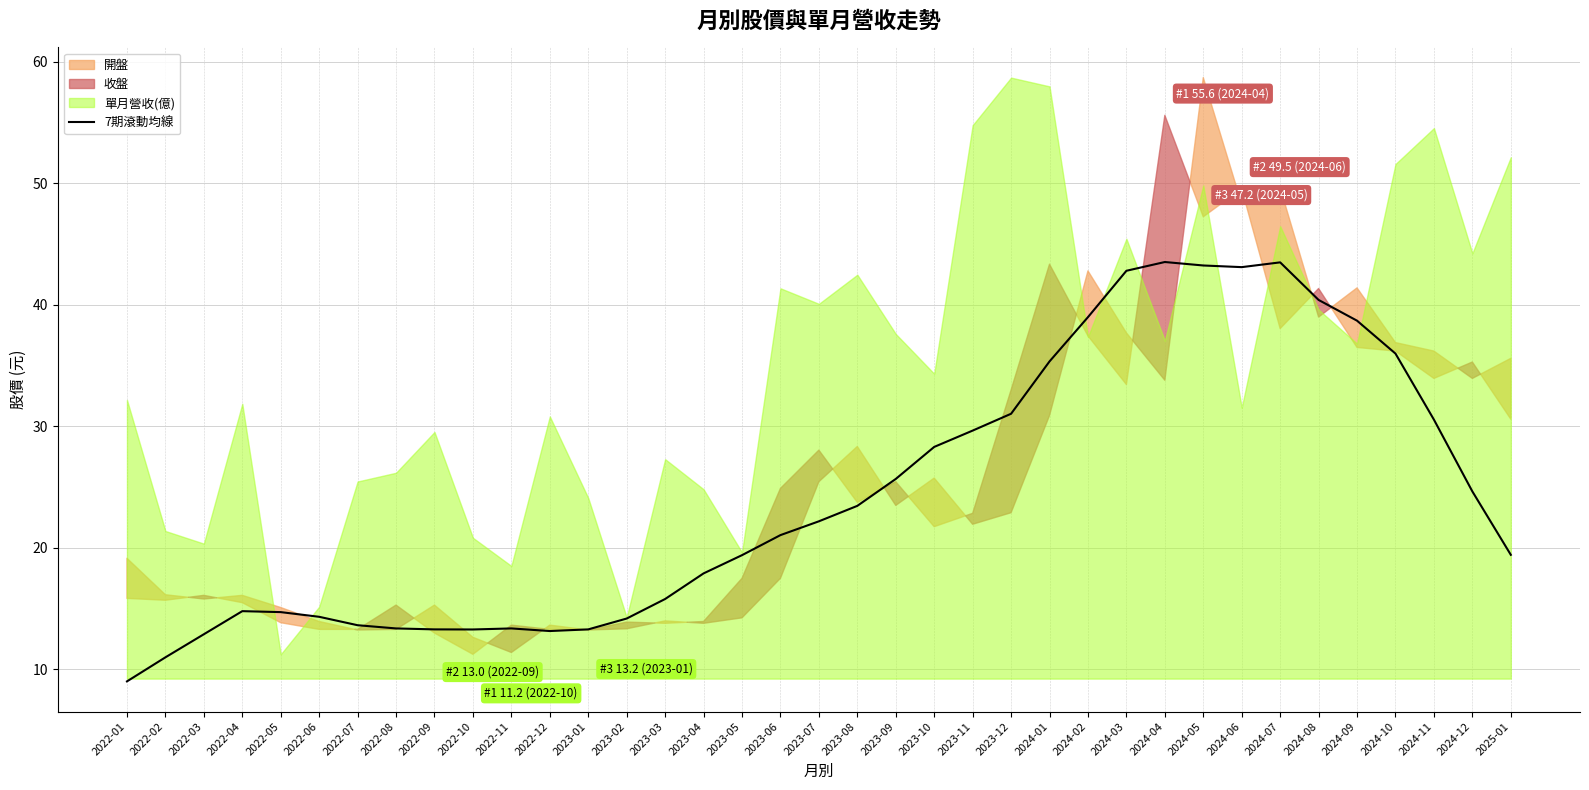

What is the value of the 14th point from the left?

14.2